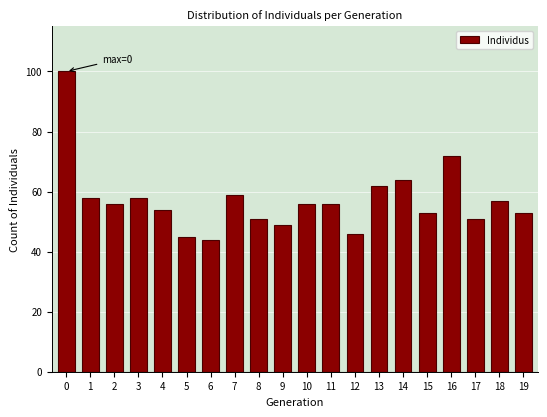

Reading right to left, list all the values displayed in this chart.

19=53	18=57	17=51	16=72	15=53	14=64	13=62	12=46	11=56	10=56	9=49	8=51	7=59	6=44	5=45	4=54	3=58	2=56	1=58	0=100